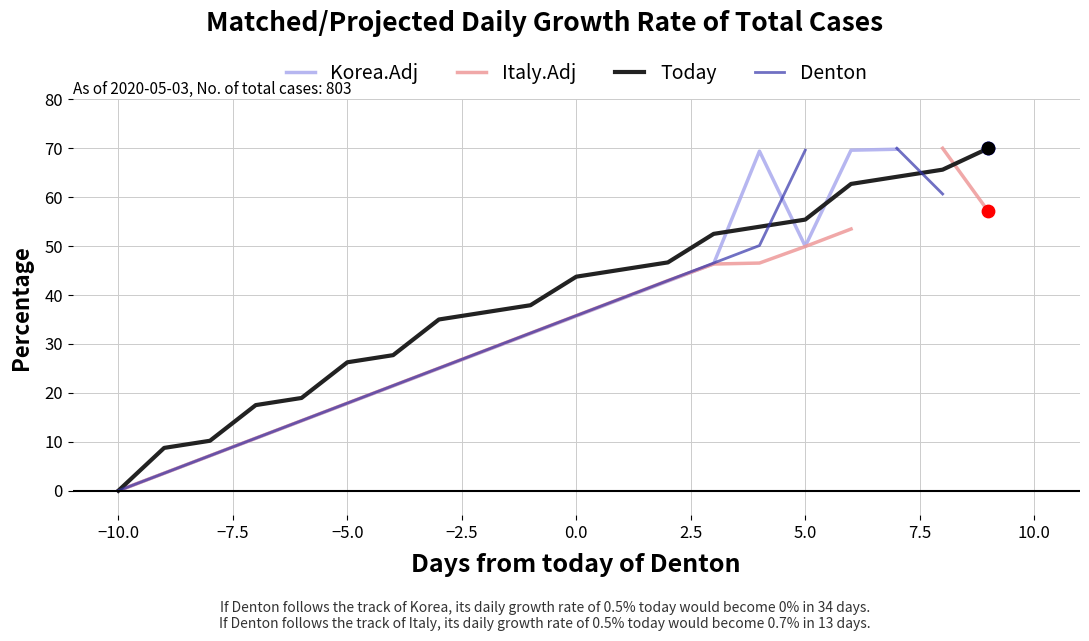

Which series contains the lowest Y value?

Korea.Adj